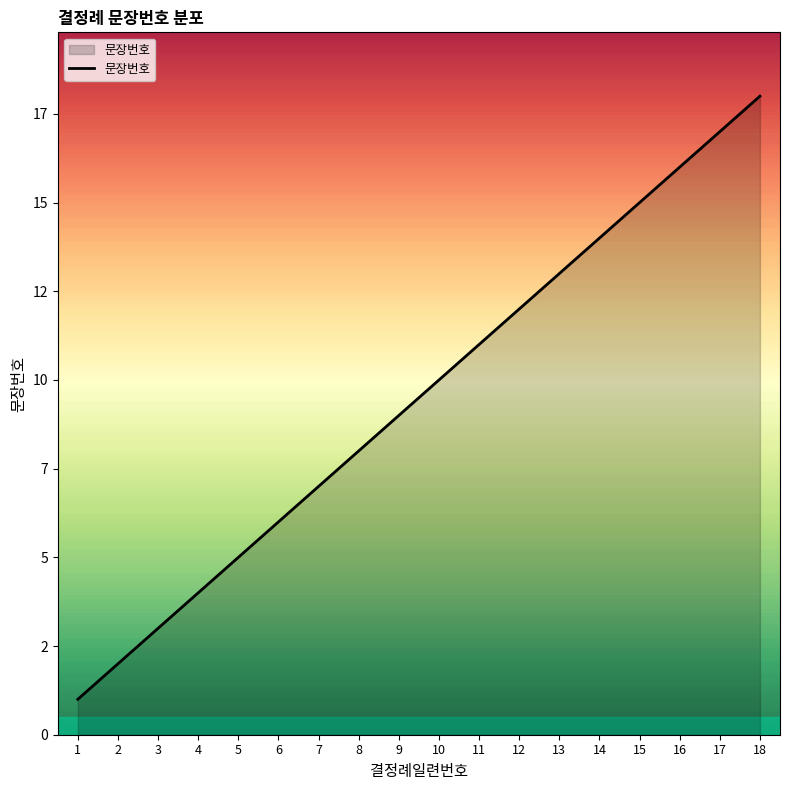

Does the chart display data point markers on the line(s)?

No